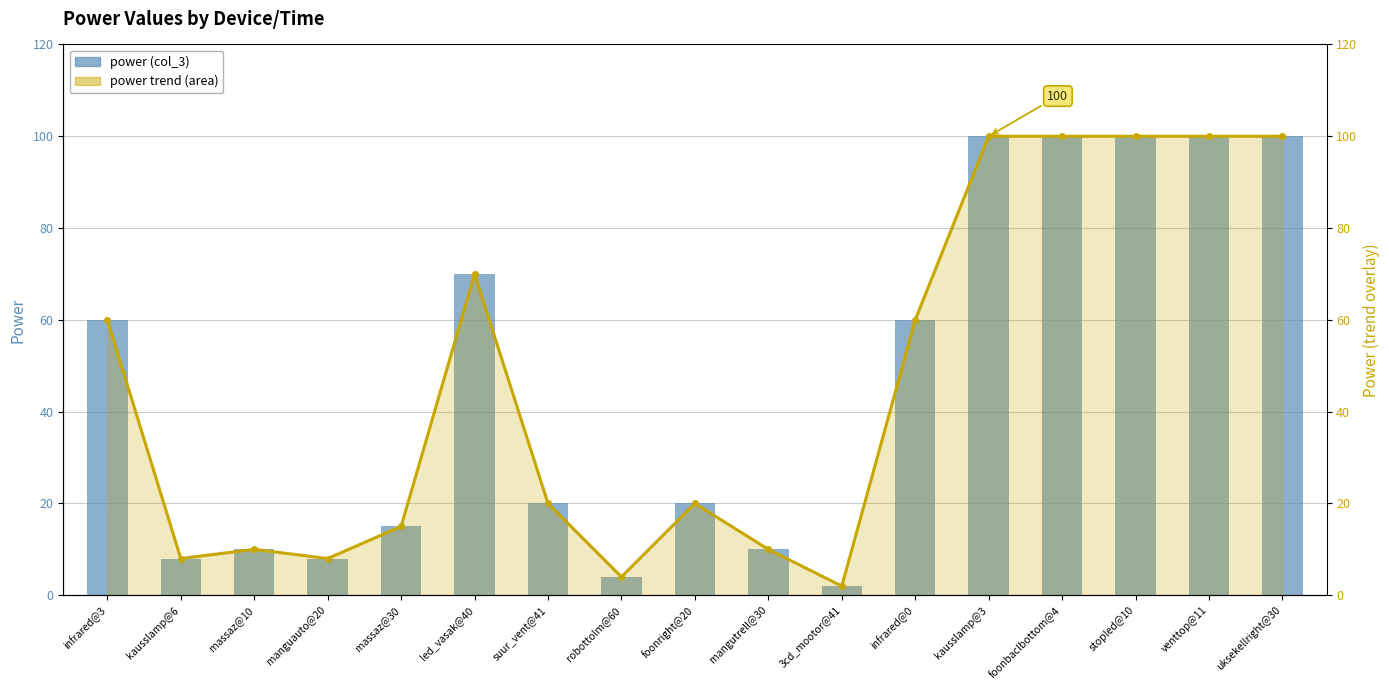

Reading left to right, what are all the values shown in this chart?

power (col_3): 60	8	10	8	15	70	20	4	20	10	2	60	100	100	100	100	100
power trend (line): 60	8	10	8	15	70	20	4	20	10	2	60	100	100	100	100	100